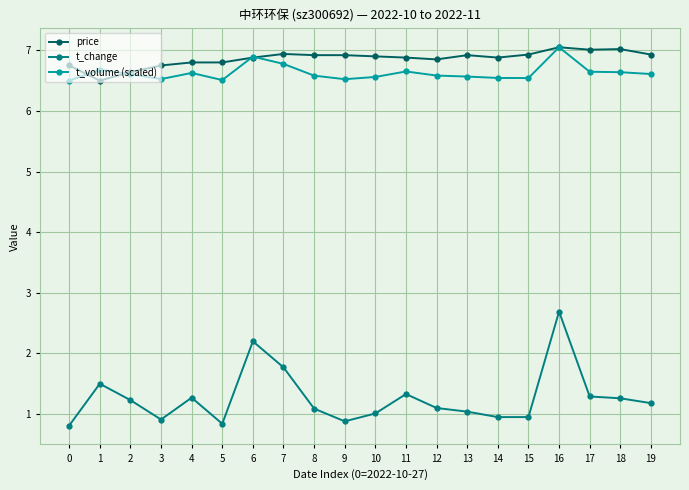

True or false: t_volume (scaled) and t_change cross at least once.

False